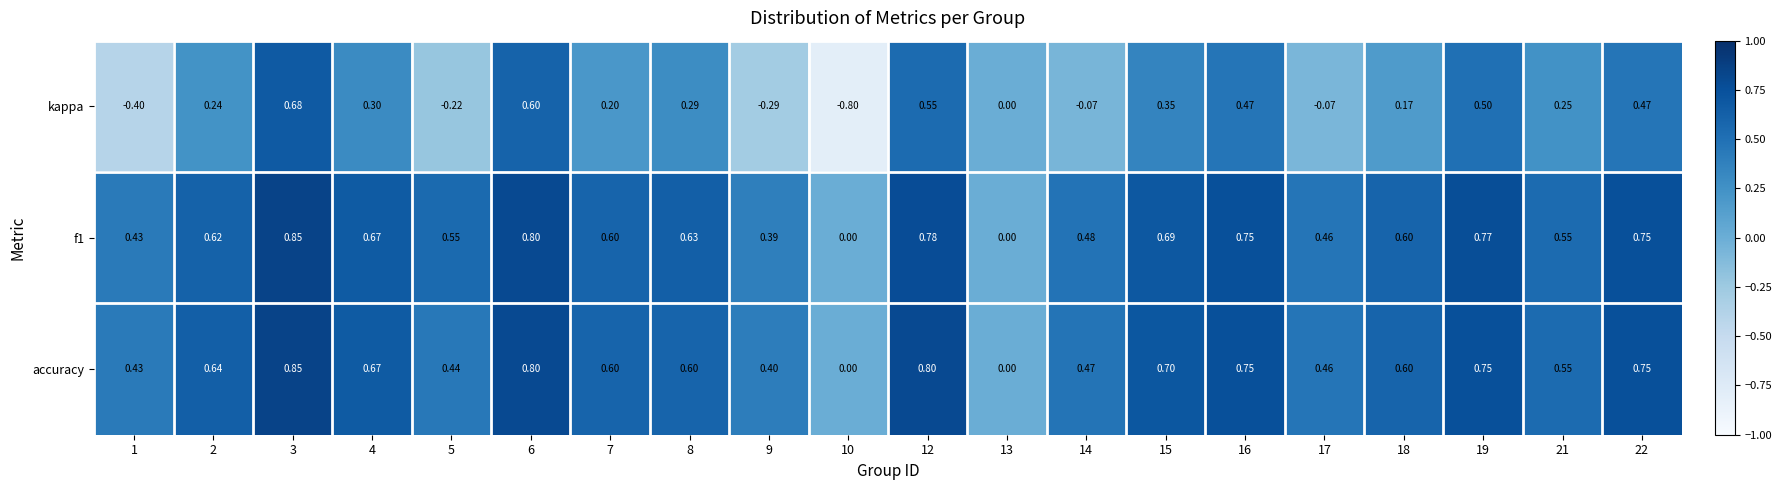

Which series changed the most between 5 and 18?

kappa